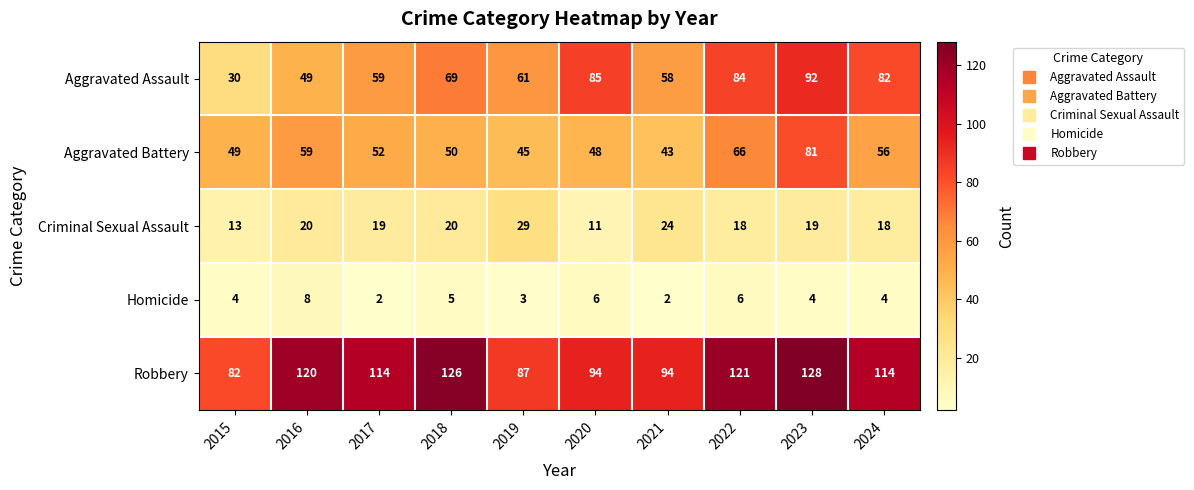

Between 2021 and 2023, which series saw the biggest shift?

Aggravated Battery